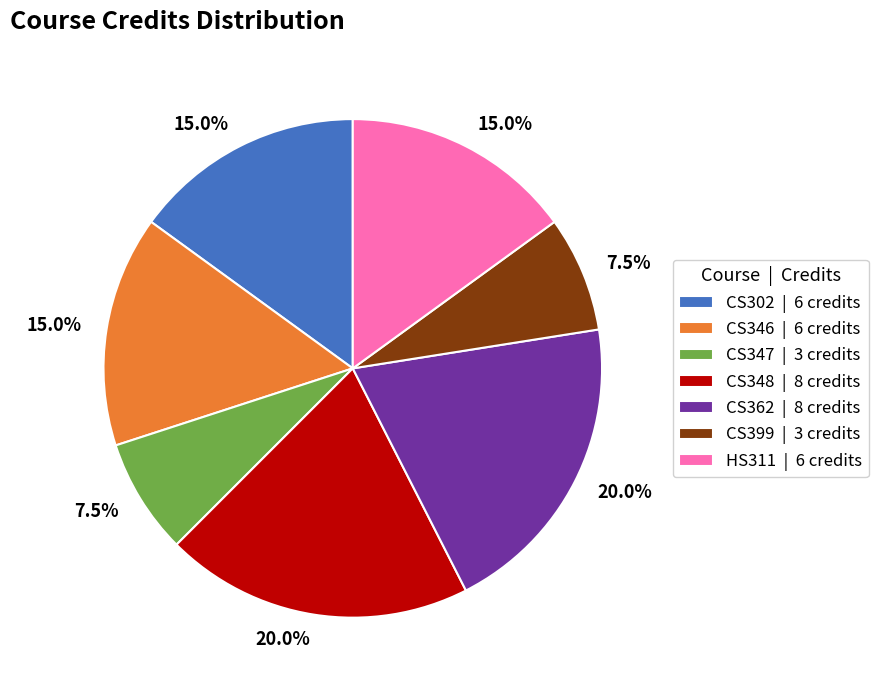

Approximately how many times larger is the value at HS311 | 6 credits compared to CS399 | 3 credits?

2.0